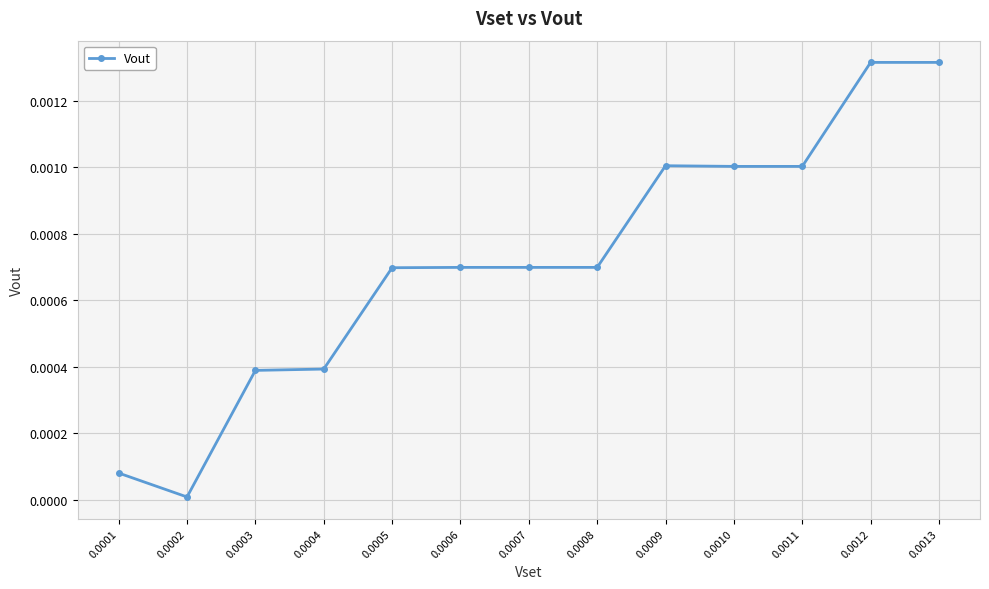

True or false: the data shows 0.0 at 0.0005.

True